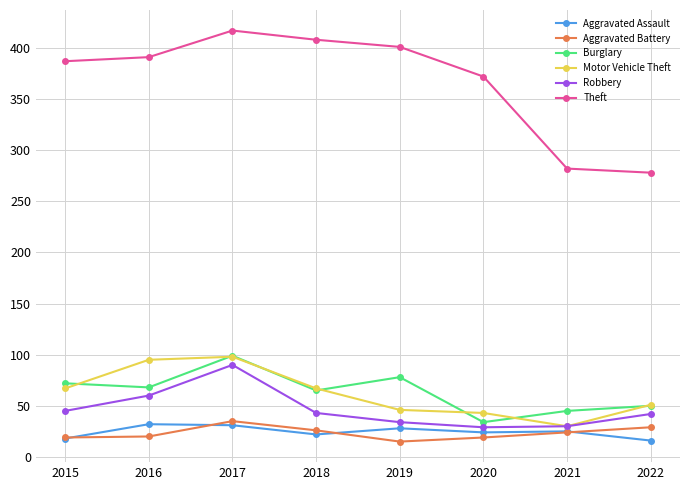

What are all the series names shown in the legend?

Aggravated Assault, Aggravated Battery, Burglary, Motor Vehicle Theft, Robbery, Theft